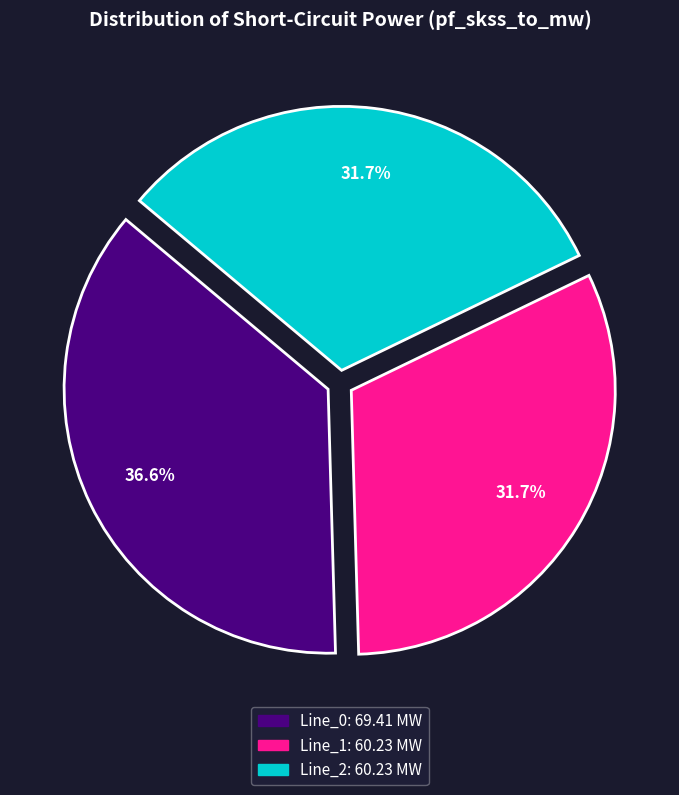

What percentage is the Line_0 slice, to the nearest percent?

37%